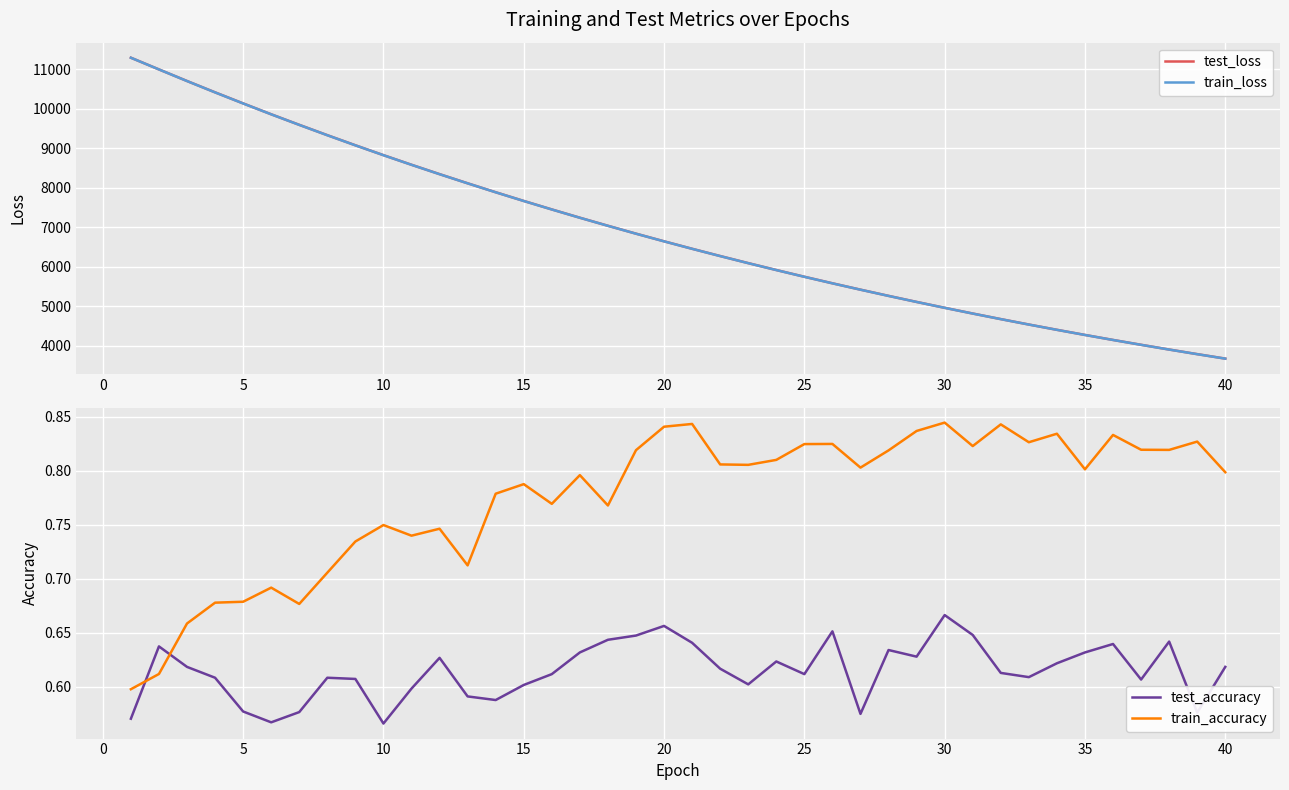

In train_accuracy, how many points are higher than both neighbors (excluding endpoints)?

12